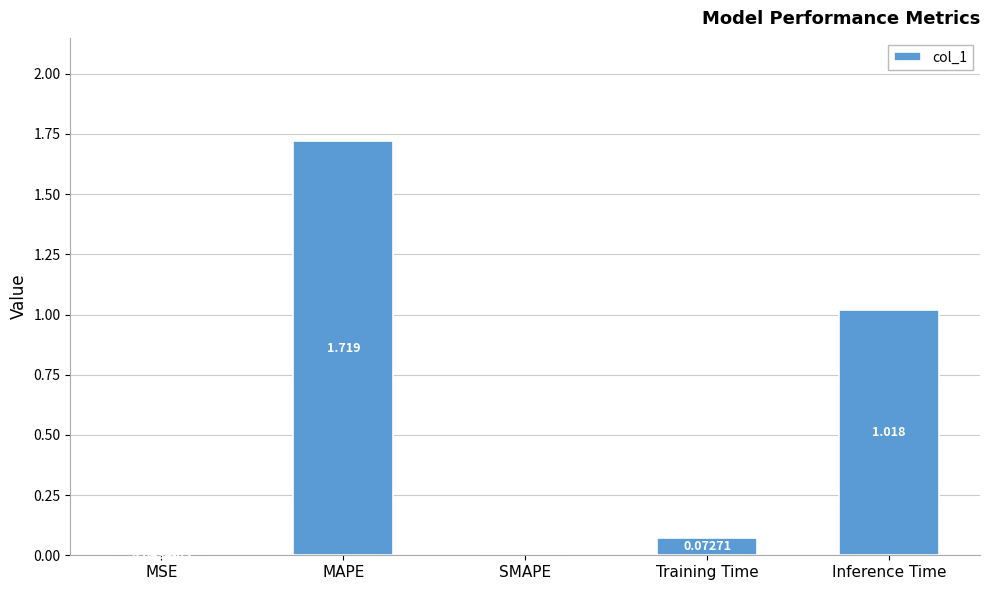

The value at SMAPE is 0.0. True or false?

True